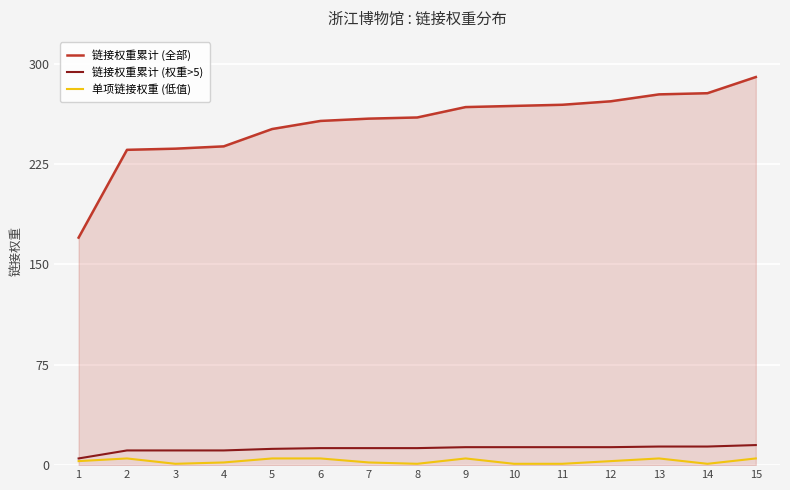

Which series changed the most between 6 and 15?

链接权重累计 (全部)